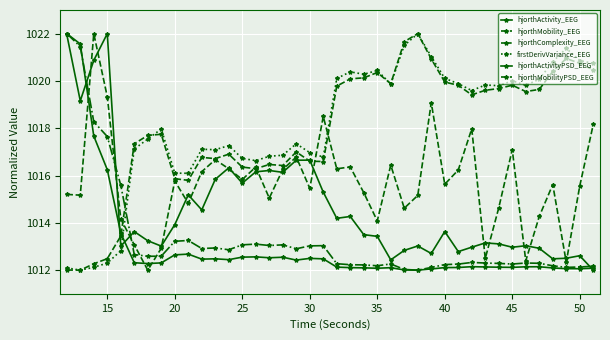

Reading left to right, what are all the values shown in this chart?

hjorthActivity_EEG: 1022.0	1021.6	1017.7	1016.2	1013.6	1012.3	1012.3	1012.3	1012.6	1012.7	1012.5	1012.5	1012.4	1012.6	1012.6	1012.5	1012.5	1012.4	1012.5	1012.5	1012.1	1012.1	1012.1	1012.1	1012.1	1012.0	1012.0	1012.1	1012.1	1012.1	1012.1	1012.1	1012.1	1012.1	1012.1	1012.1	1012.1	1012.1	1012.1	1012.1
hjorthMobility_EEG: 1012.0	1012.0	1012.3	1012.5	1013.4	1017.3	1017.7	1017.7	1015.9	1015.8	1016.8	1016.7	1016.9	1016.4	1016.3	1016.5	1016.4	1017.0	1016.6	1016.6	1019.8	1020.1	1020.1	1020.4	1019.9	1021.7	1022.0	1020.9	1020.0	1019.8	1019.4	1019.6	1019.7	1019.8	1019.6	1019.6	1020.4	1020.9	1020.7	1020.5
hjorthComplexity_EEG: 1022.0	1021.5	1018.3	1017.6	1015.6	1012.7	1012.6	1012.6	1013.2	1013.3	1012.9	1012.9	1012.9	1013.1	1013.1	1013.0	1013.1	1012.9	1013.0	1013.0	1012.3	1012.2	1012.2	1012.2	1012.3	1012.0	1012.0	1012.1	1012.2	1012.3	1012.3	1012.3	1012.3	1012.3	1012.3	1012.3	1012.2	1012.1	1012.1	1012.2
firstDerivVariance_EEG: 1012.1	1012.0	1012.1	1012.3	1012.8	1017.1	1017.5	1018.0	1016.1	1016.1	1017.1	1017.1	1017.3	1016.7	1016.6	1016.8	1016.9	1017.3	1017.0	1016.8	1020.1	1020.4	1020.3	1020.4	1019.9	1021.5	1022.0	1021.0	1020.1	1019.9	1019.6	1019.8	1019.8	1020.0	1019.8	1020.1	1020.8	1021.4	1020.9	1020.7
hjorthActivityPSD_EEG: 1022.0	1019.2	1020.9	1022.0	1013.0	1013.6	1013.2	1013.0	1013.9	1015.2	1014.5	1015.8	1016.3	1015.7	1016.2	1016.2	1016.1	1016.6	1016.7	1015.3	1014.2	1014.3	1013.5	1013.4	1012.4	1012.8	1013.0	1012.7	1013.6	1012.8	1013.0	1013.2	1013.1	1013.0	1013.0	1012.9	1012.5	1012.5	1012.6	1012.0
hjorthMobilityPSD_EEG: 1015.2	1015.2	1022.0	1019.3	1014.2	1013.1	1012.0	1012.9	1015.8	1014.8	1016.2	1016.7	1016.3	1015.8	1016.4	1015.0	1016.3	1016.8	1015.5	1018.5	1016.3	1016.4	1015.3	1014.1	1016.4	1014.6	1015.2	1019.1	1015.6	1016.2	1018.0	1012.5	1014.6	1017.1	1012.4	1014.3	1015.6	1012.3	1015.6	1018.2